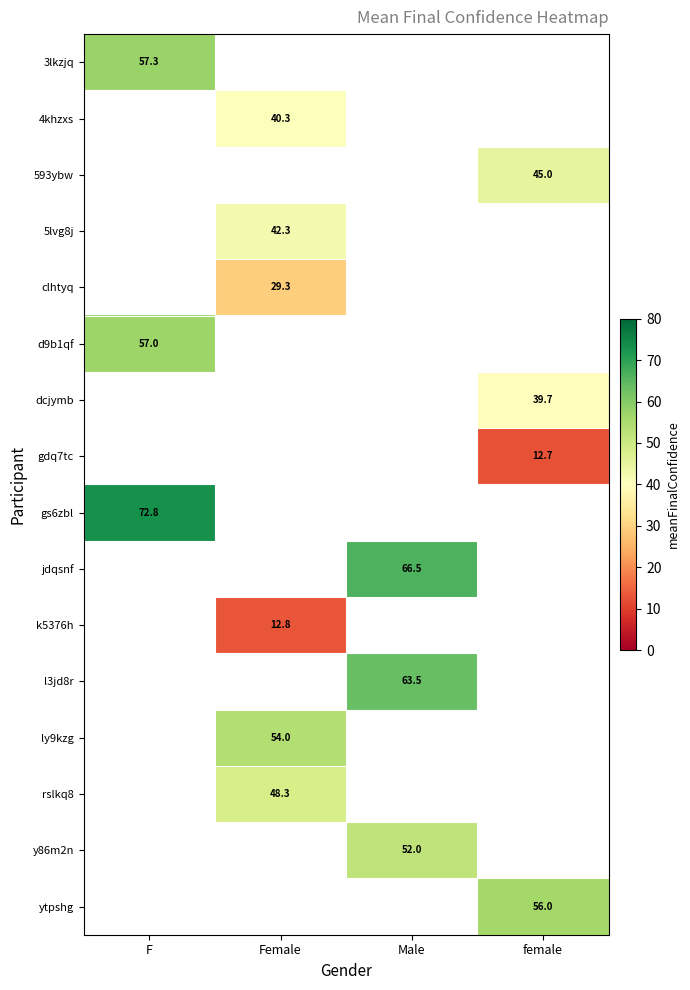

How many distinct data groups are displayed?

16